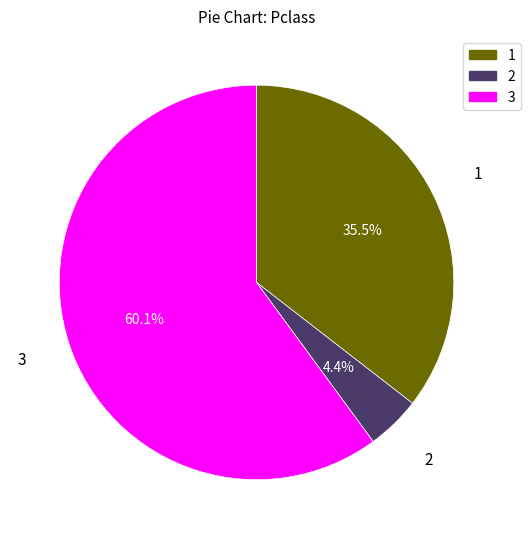

Between 2 and 3, which is larger?

3